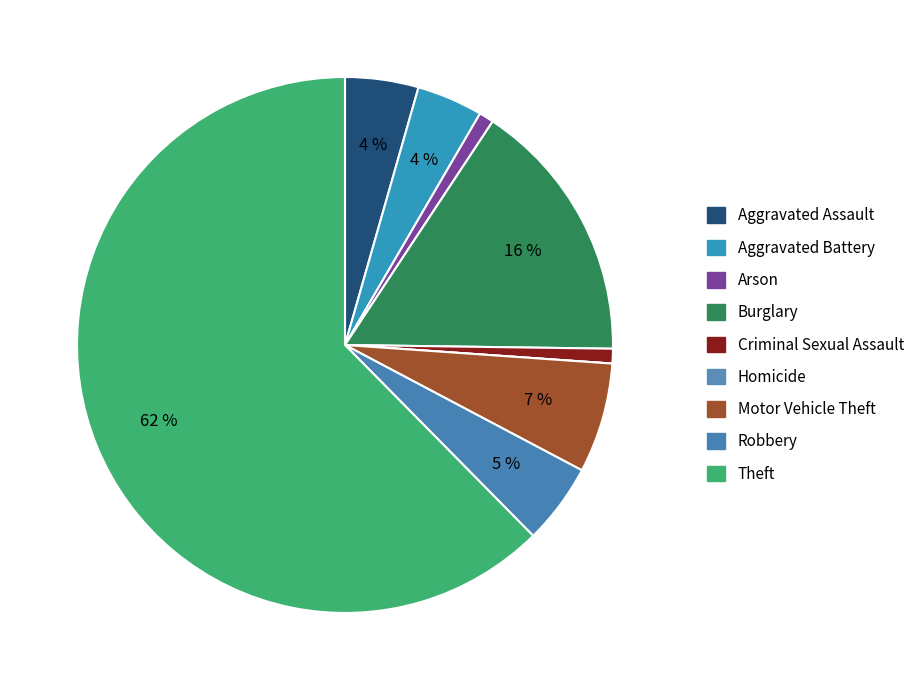

To the nearest percent, what is the combined percentage of Robbery and Aggravated Battery?

9%